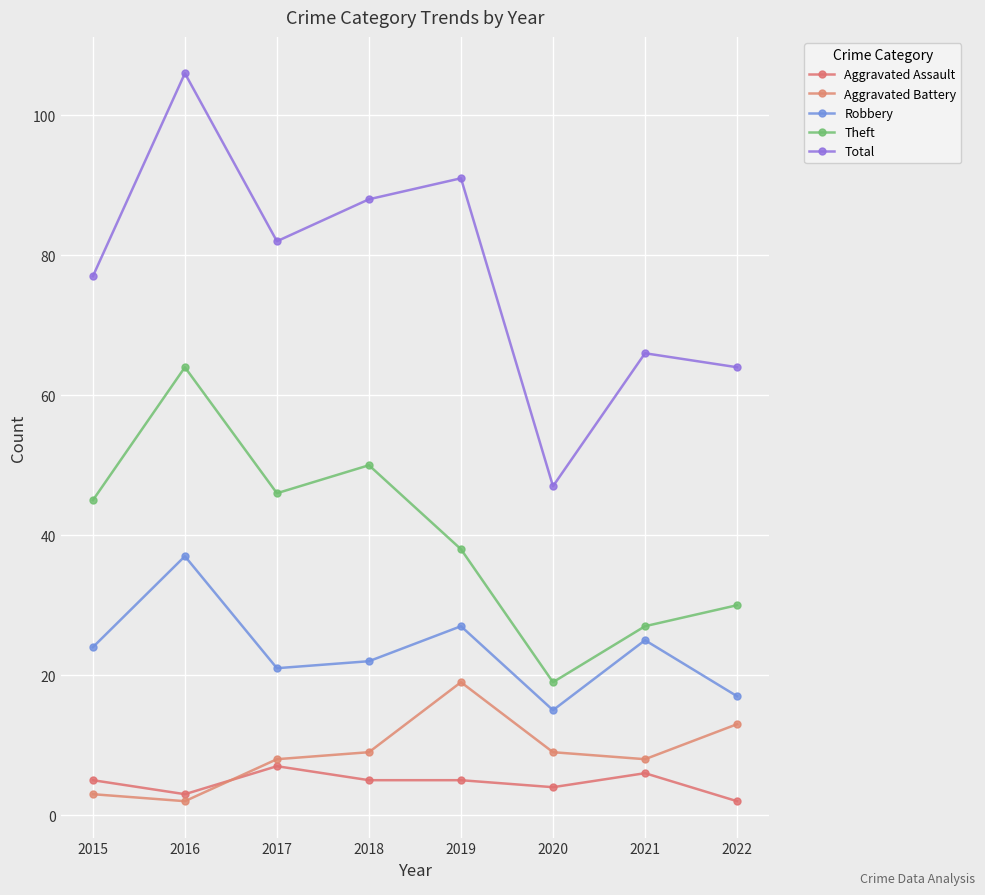

True or false: Aggravated Assault has more than 0 points higher than both neighbors.

True